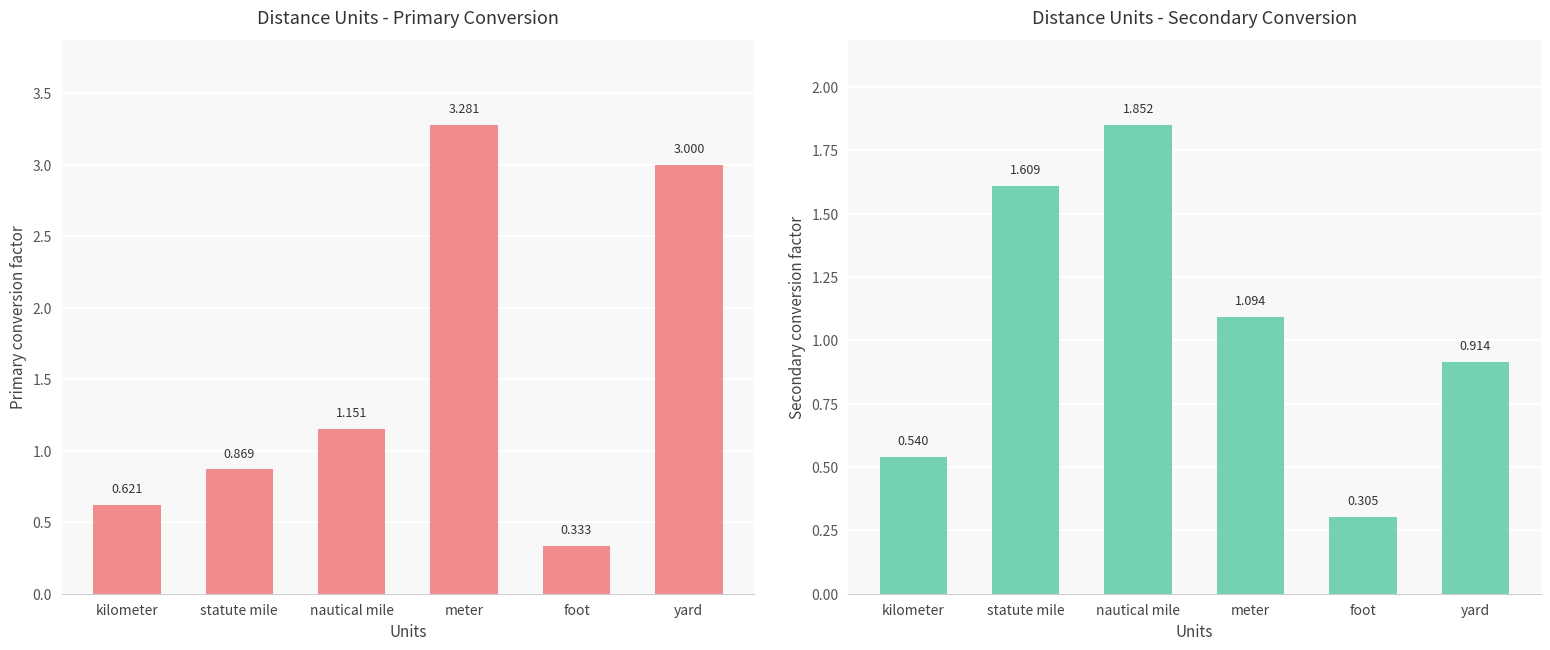

At which category is the sum across all series the highest?

meter